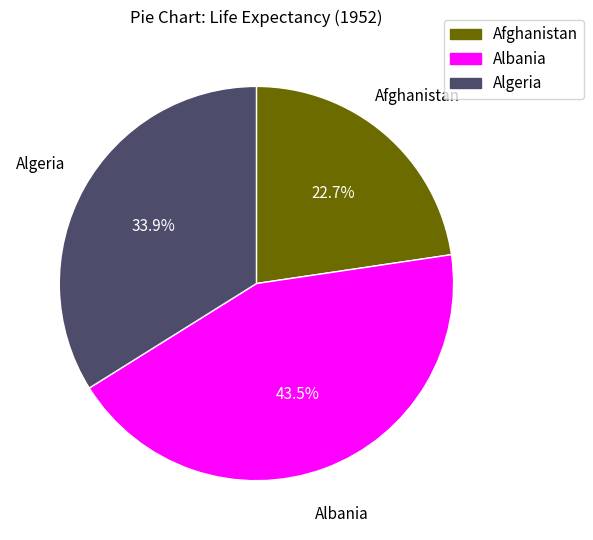

Combined, what portion of the pie is Afghanistan and Albania?

66.1%